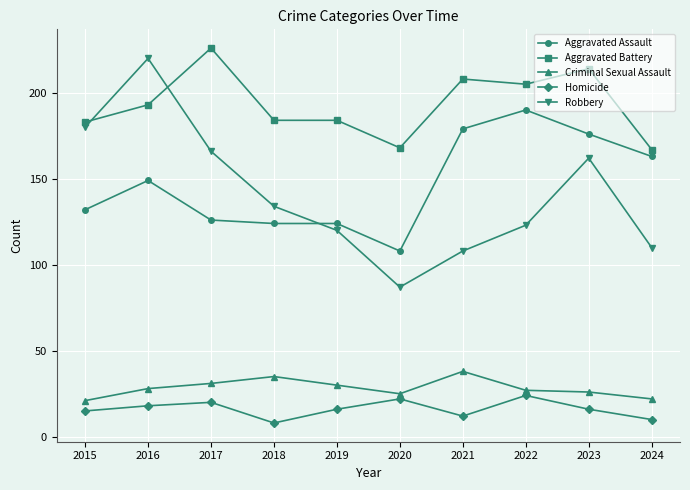

At which label does Homicide reach its minimum?

2018